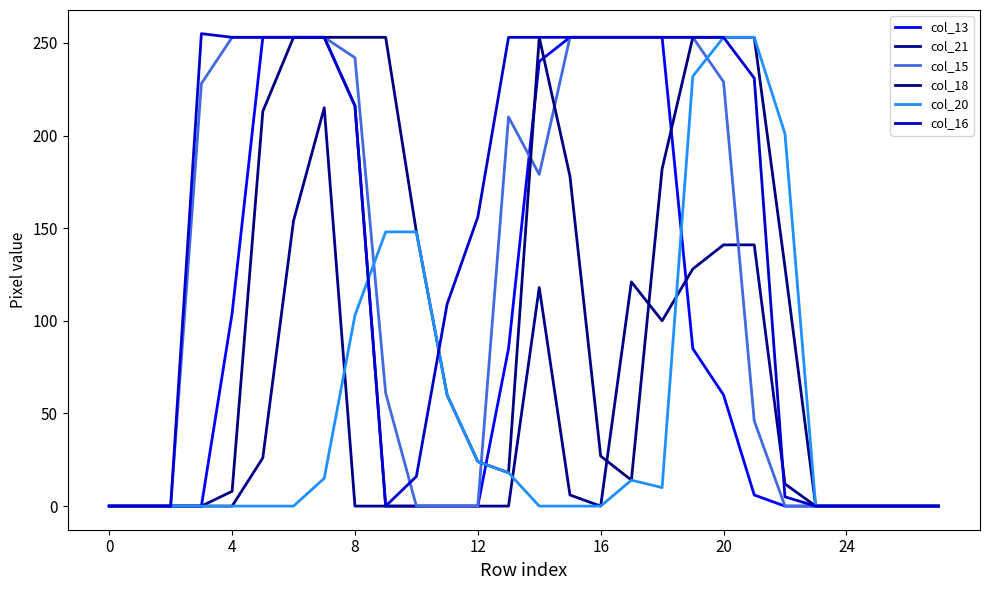

Is this an area chart (filled region under the line)?

No